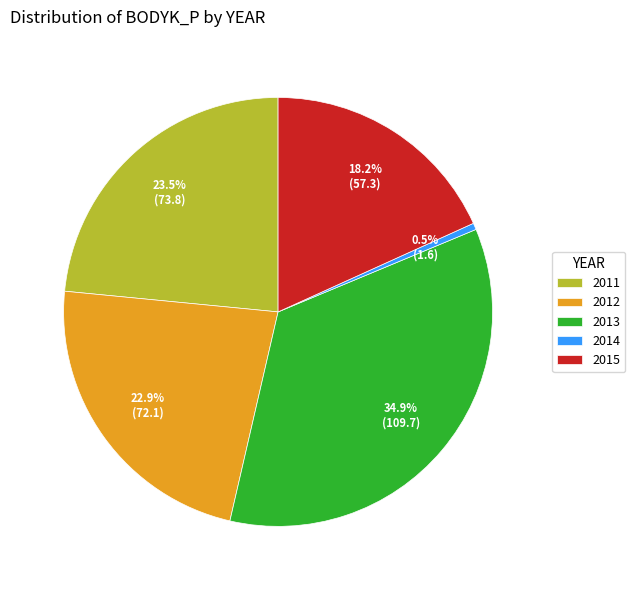

Does 2014 represent more than half of the total?

No